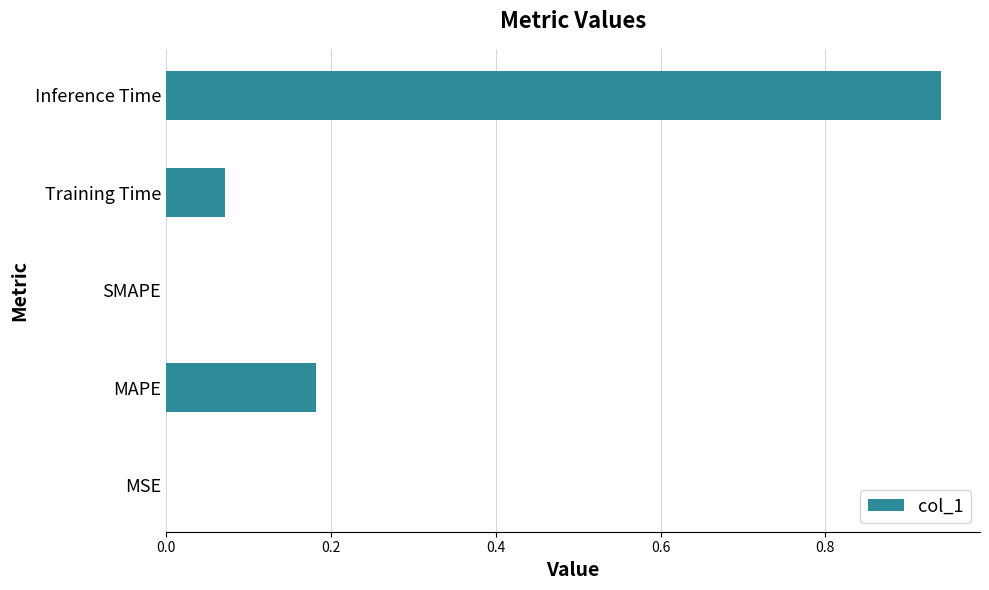

Count the number of categories in the chart.

5